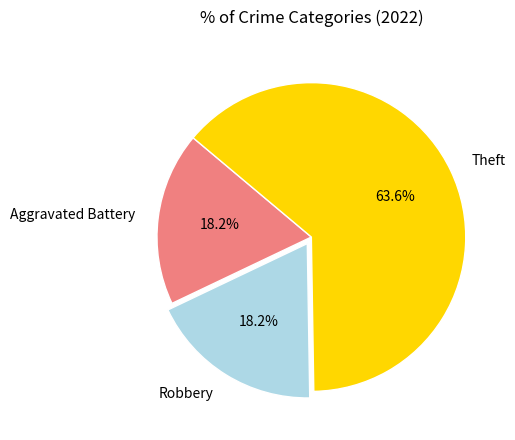

What percentage is NOT represented by Robbery?

81.8%